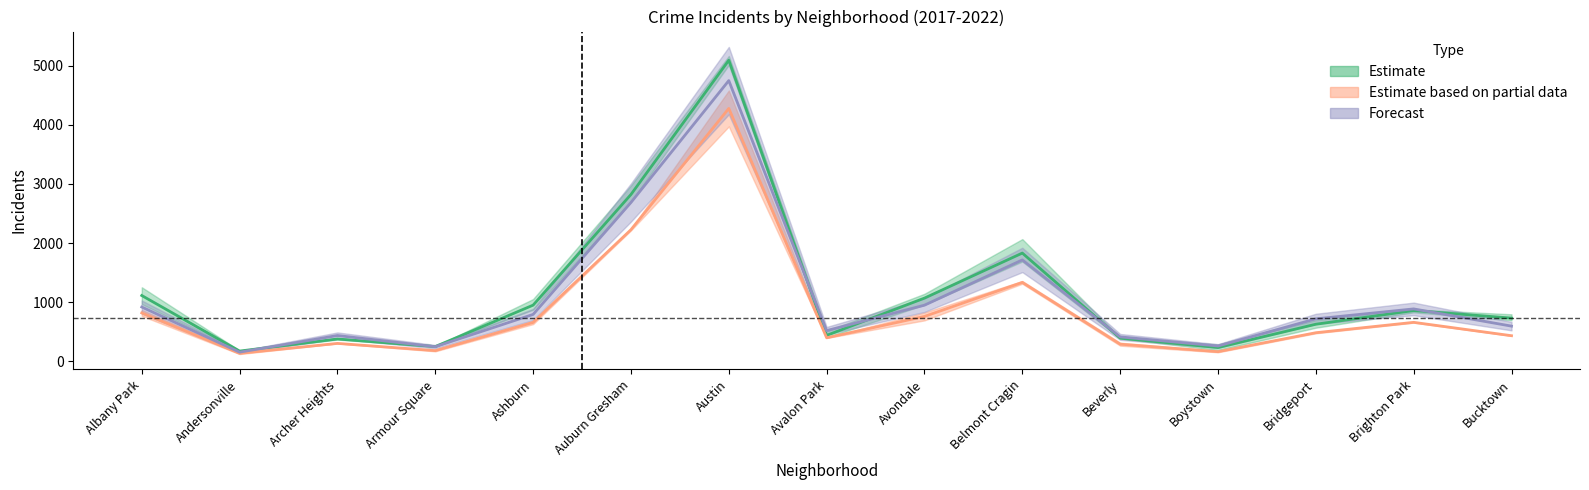

What is the sum of the 2019 values at Bucktown and Auburn Gresham?

2658.0